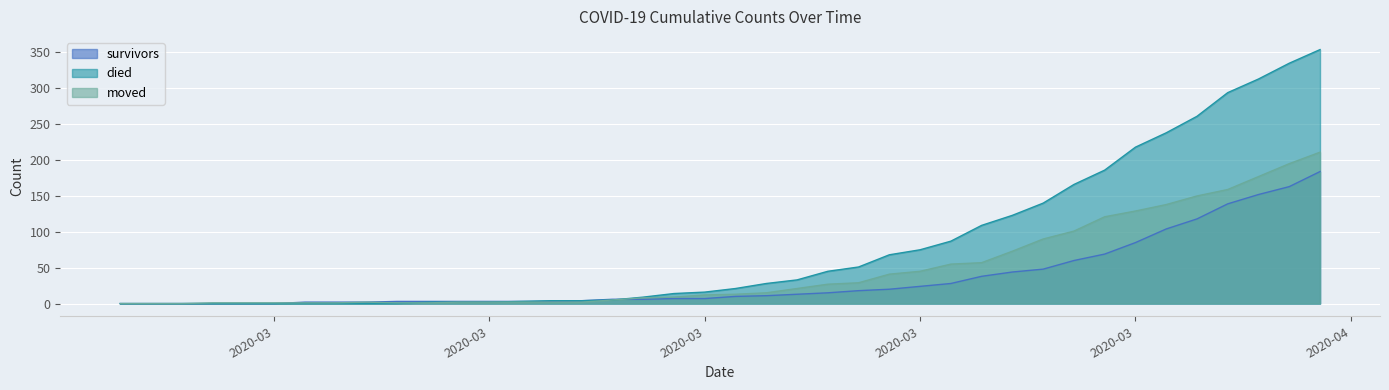

How many lines are shown in the chart?

3